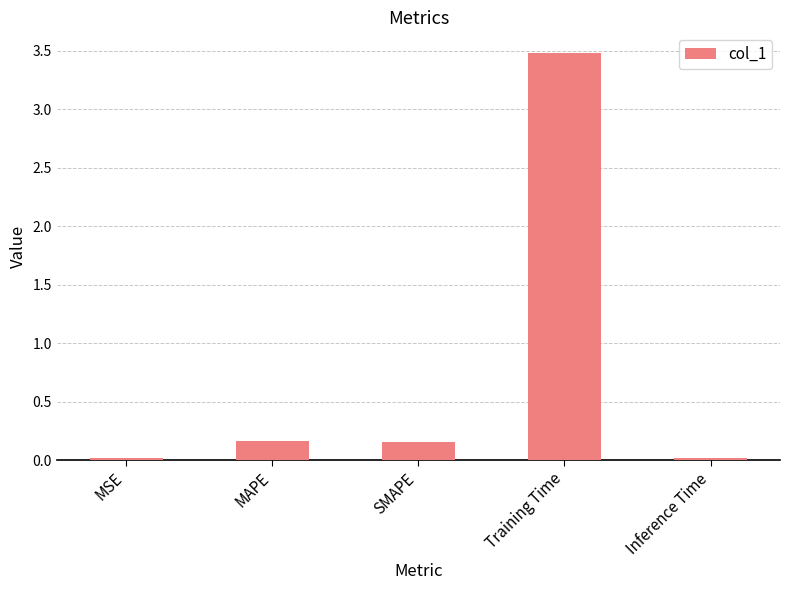

What is the average value?

0.8